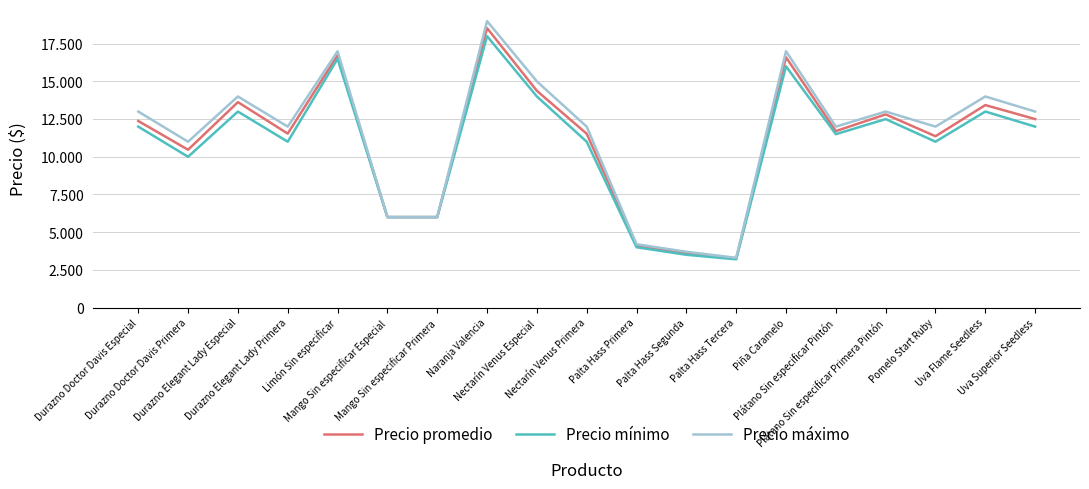

True or false: Precio mínimo has more than 1 interior local peaks.

True